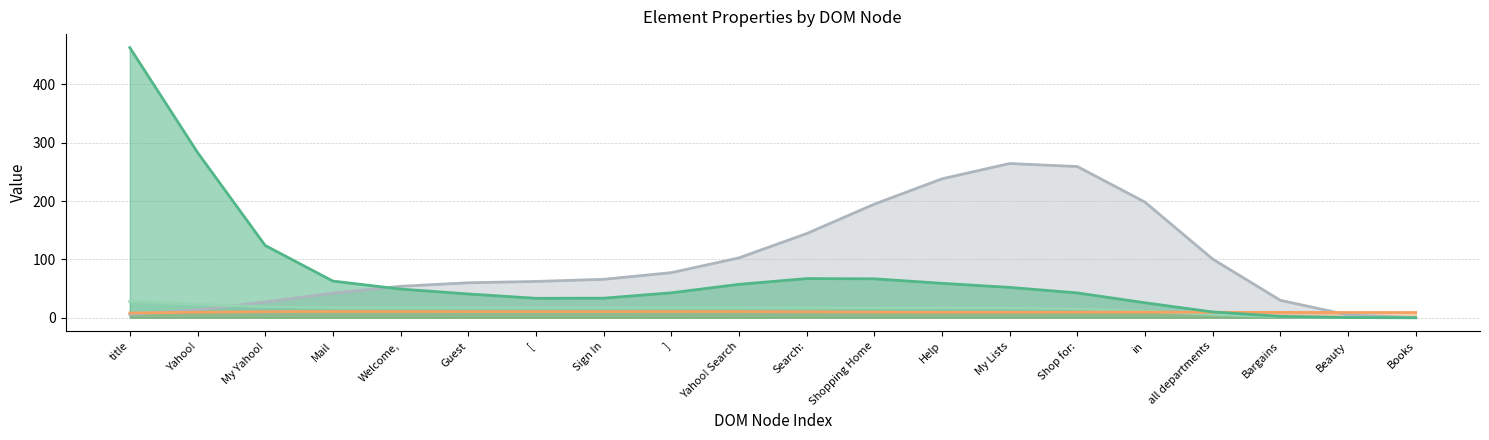

What position from the right is [?

14